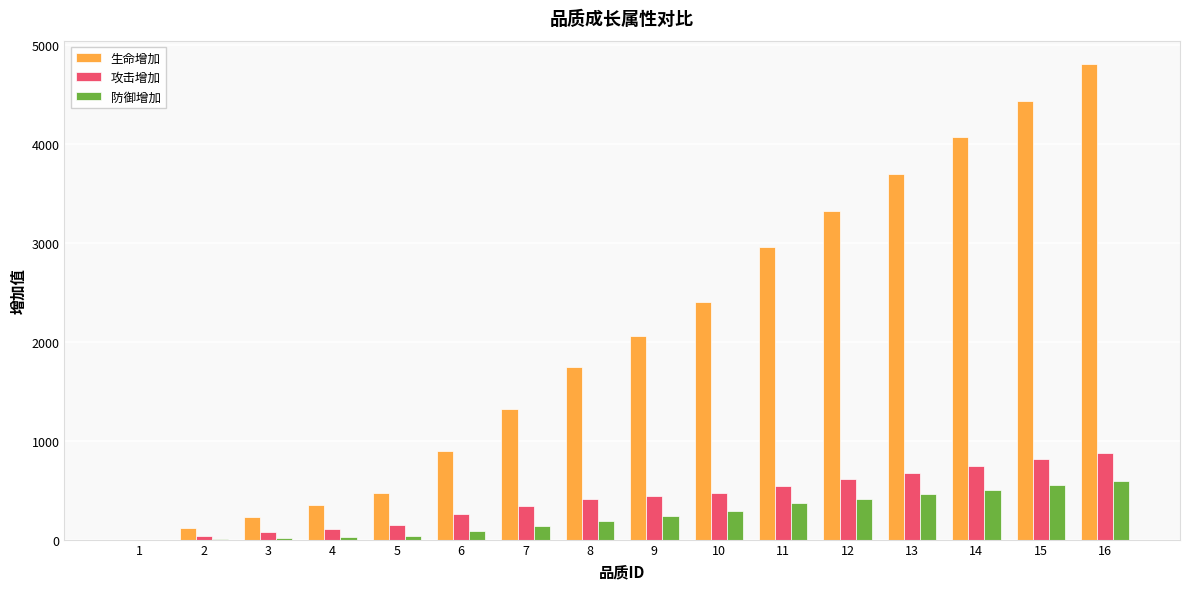

Which series has the largest total across all categories?

生命增加